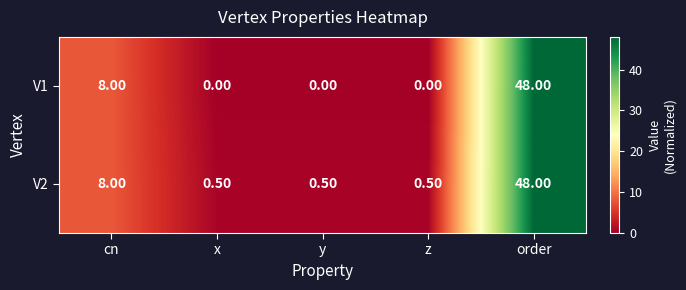

What is the total value across all series at y?

0.5